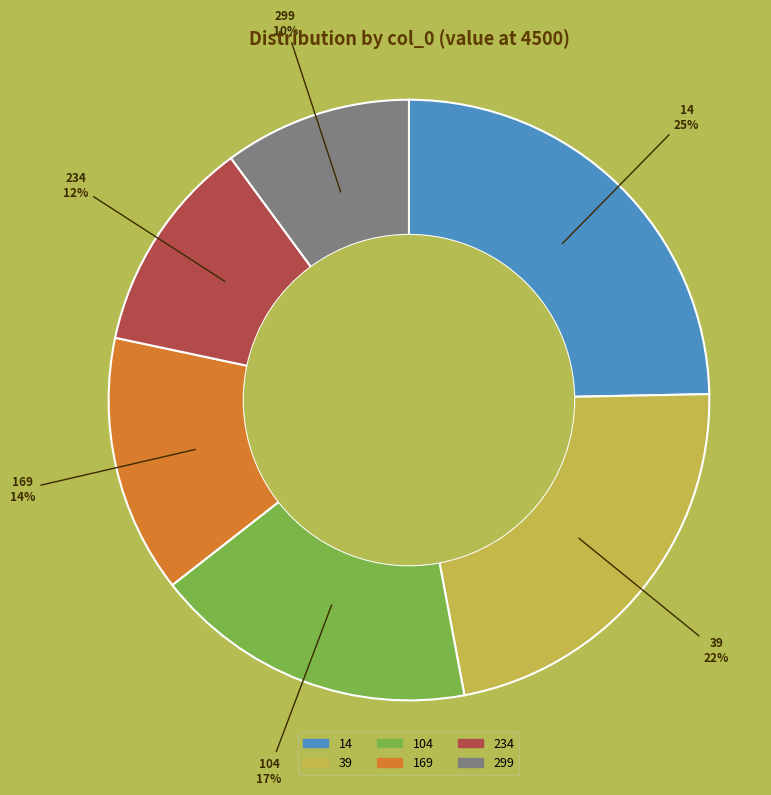

What percentage is the 14 slice, to the nearest percent?

25%